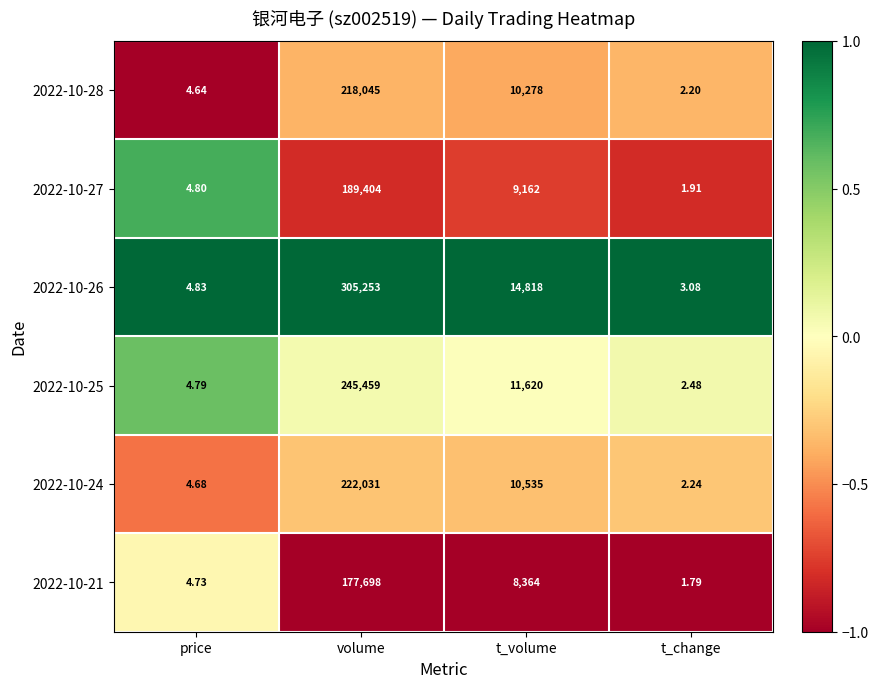

How many distinct data groups are displayed?

6